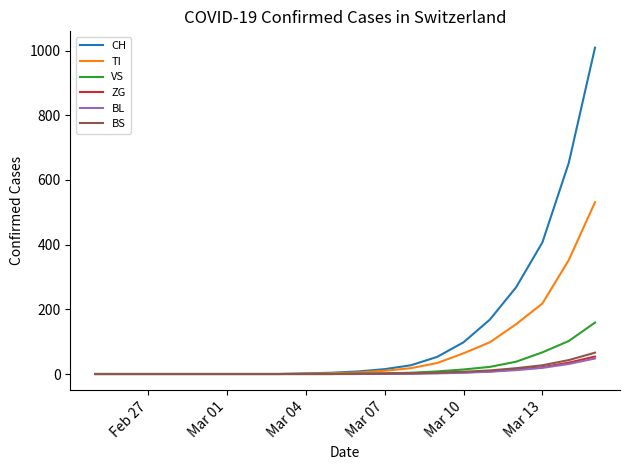

Which series has the widest spread of values?

CH